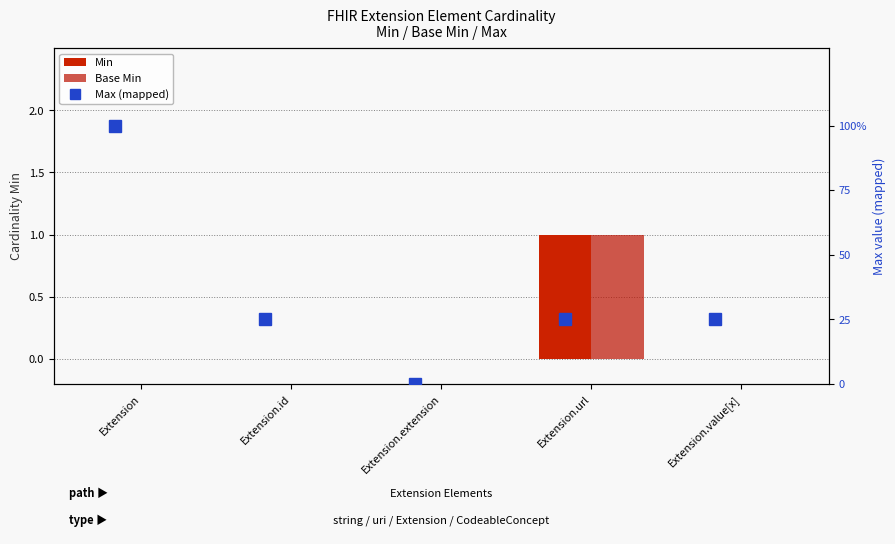

At which category does the chart reach its minimum across all series?

Extension